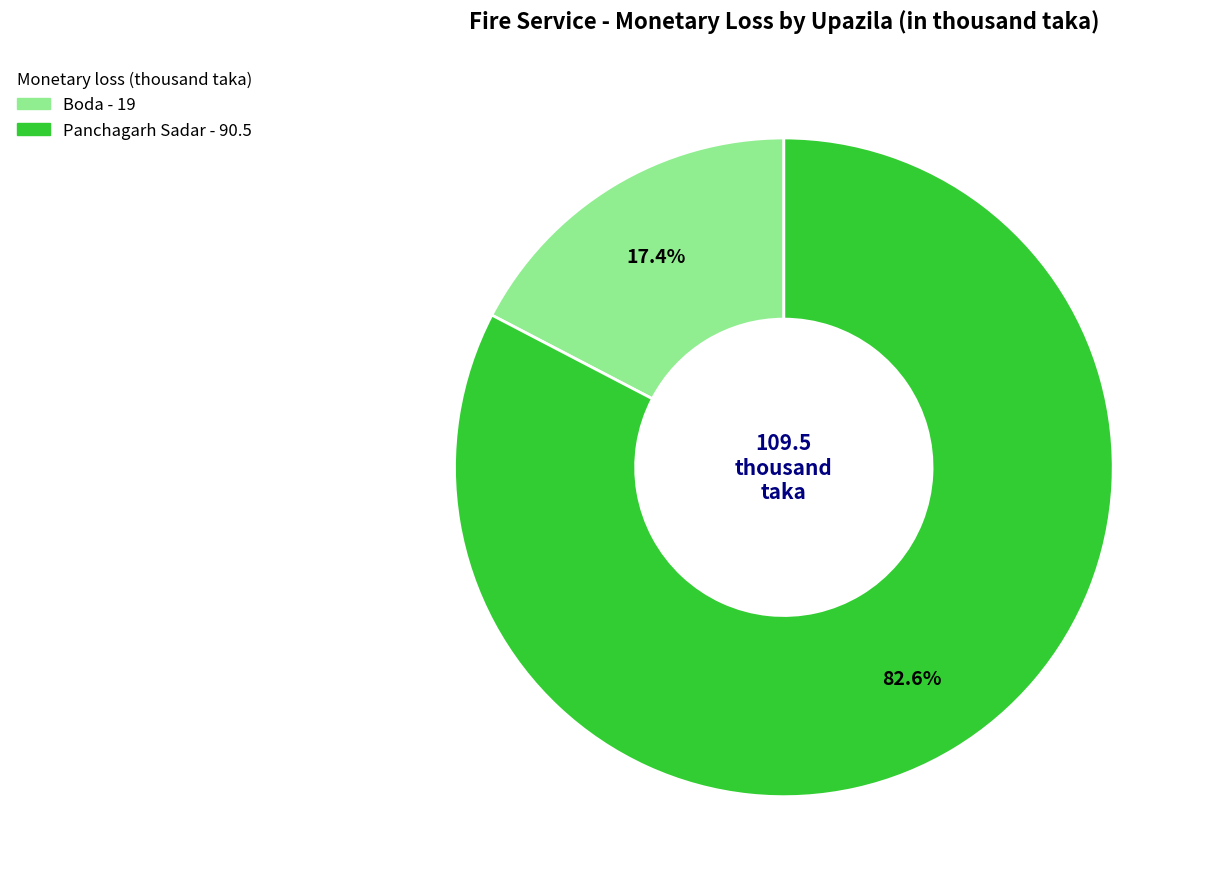

To the nearest percent, what portion does Boda represent?

17%